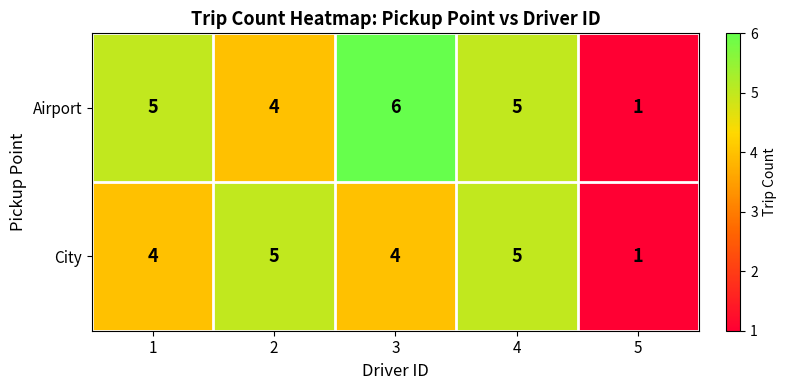

Rank the series at 3 from highest to lowest value.

Airport, City